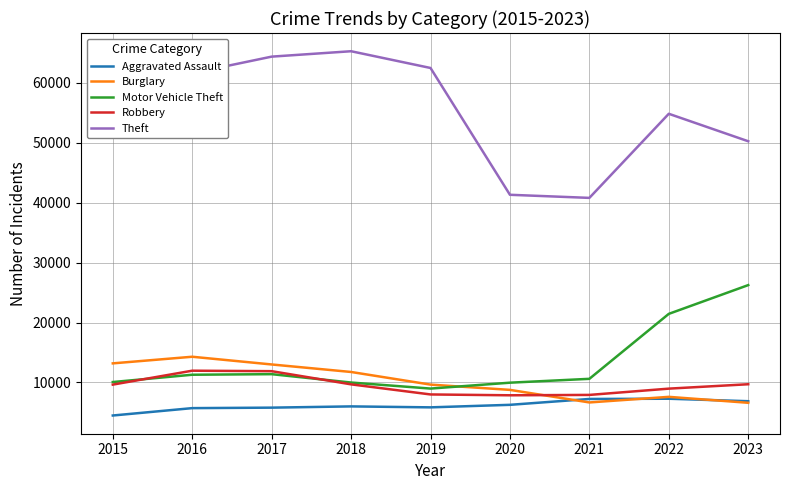

What is the greatest value displayed?

65287